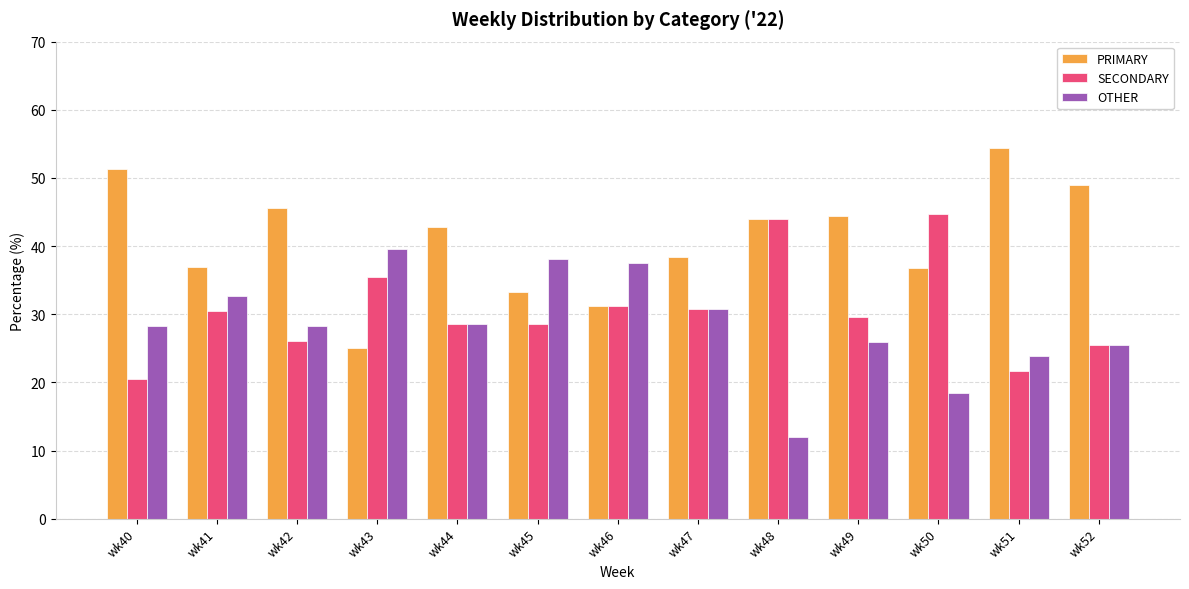

List the series in order of their peak value, highest first.

PRIMARY, SECONDARY, OTHER